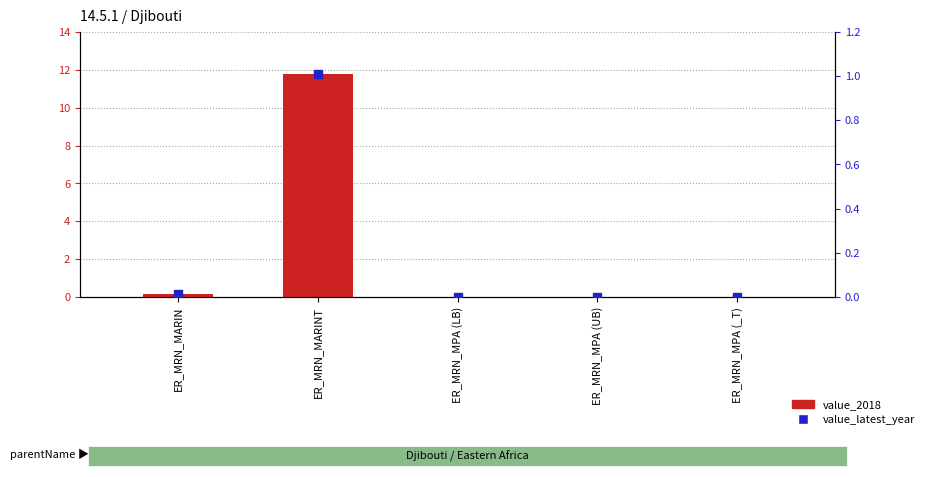

What are all the series names shown in the legend?

value_2018, value_latest_year